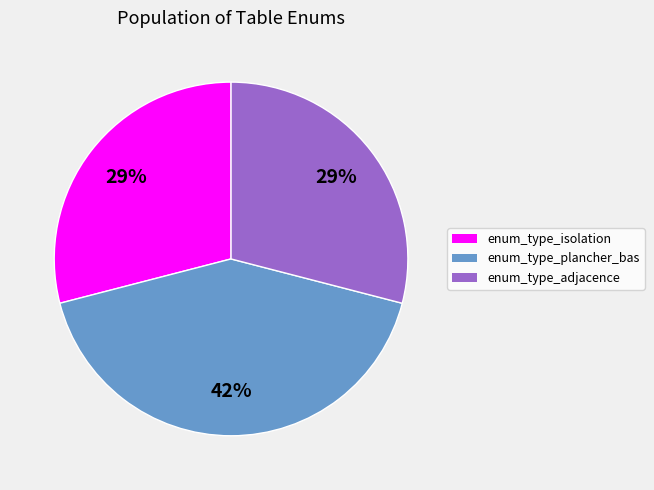

What is the largest slice in the pie chart?

enum_type_plancher_bas